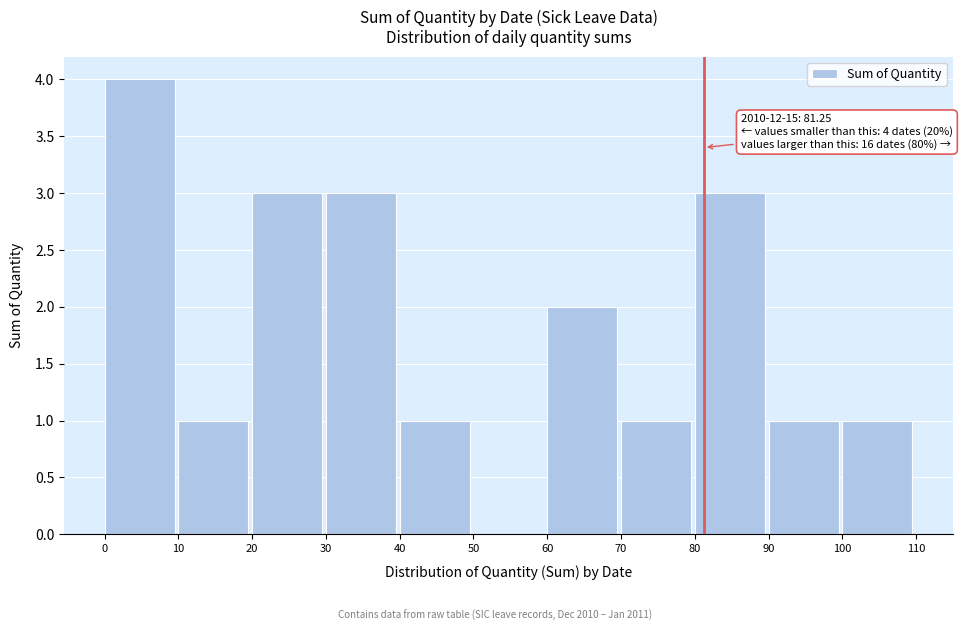

Which range on the x-axis has the tallest bar?

0 to 10